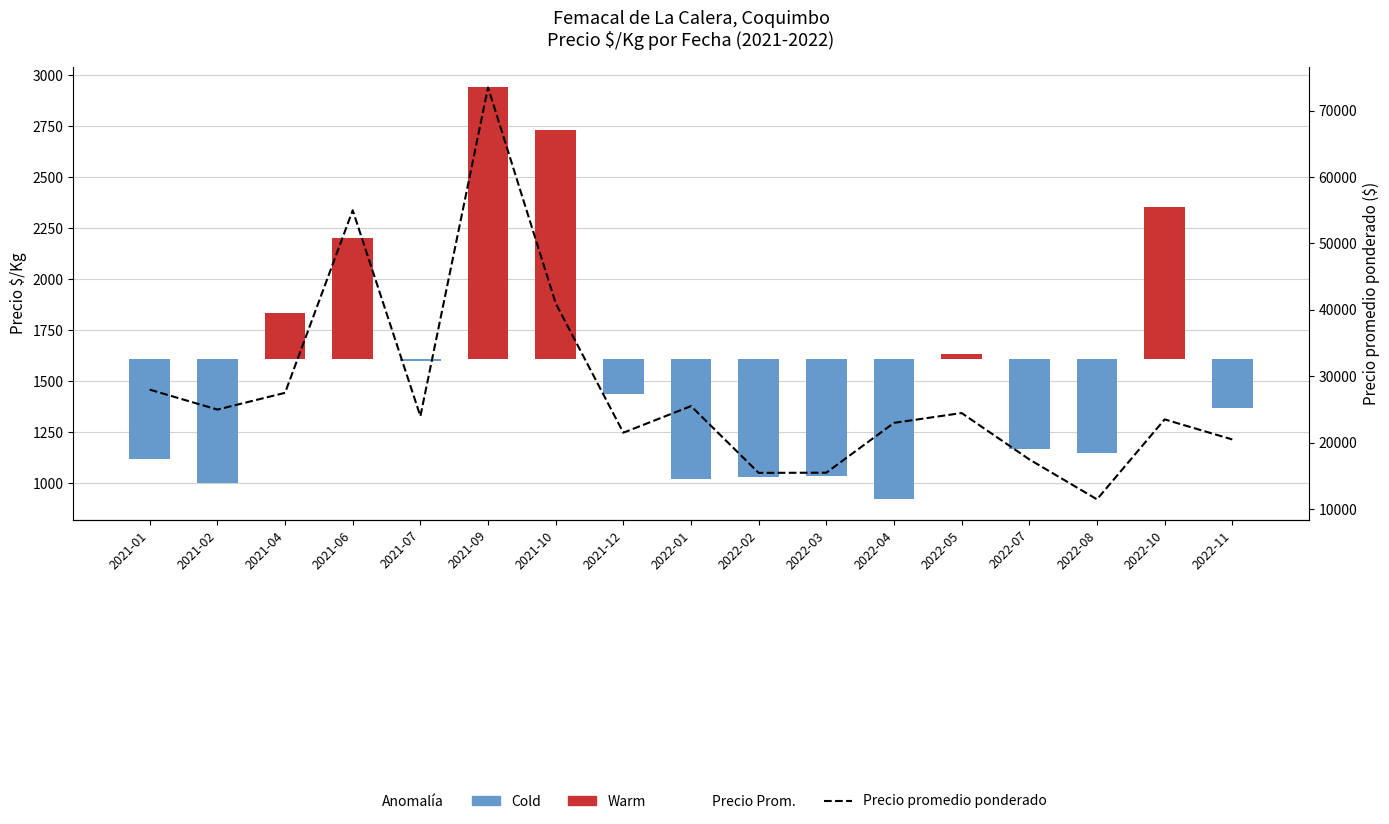

List the series in order of their peak value, highest first.

Precio promedio ponderado, Warm, Cold